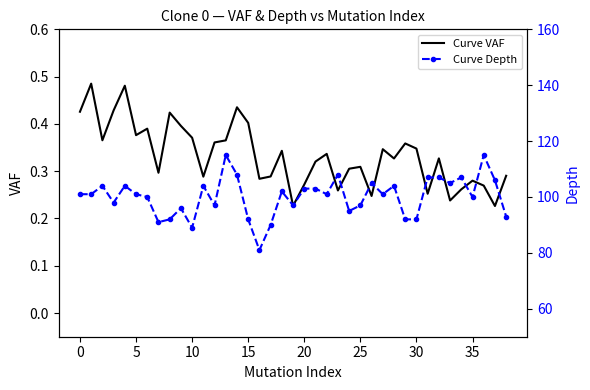

What are all the series names shown in the legend?

Curve VAF, Curve Depth